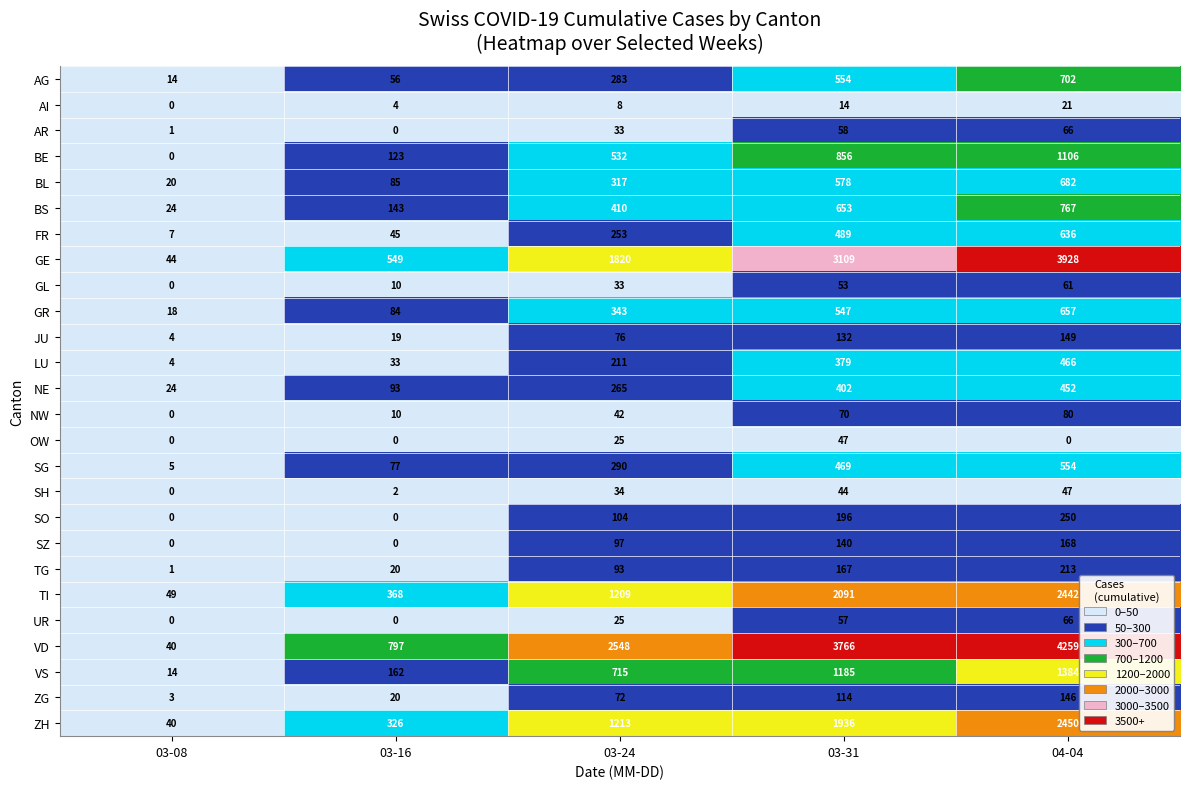

What is the average value of the AR series?

32